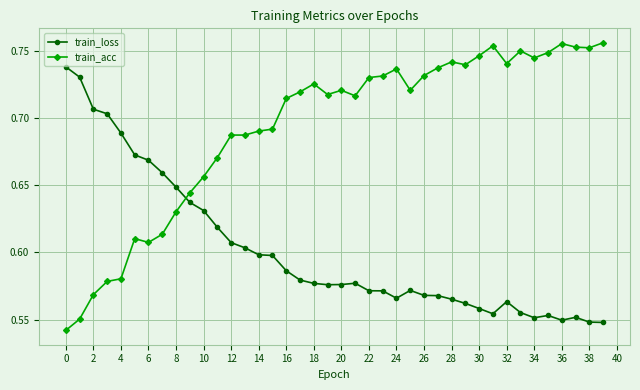

What is the sum of all train_loss values?

24.1